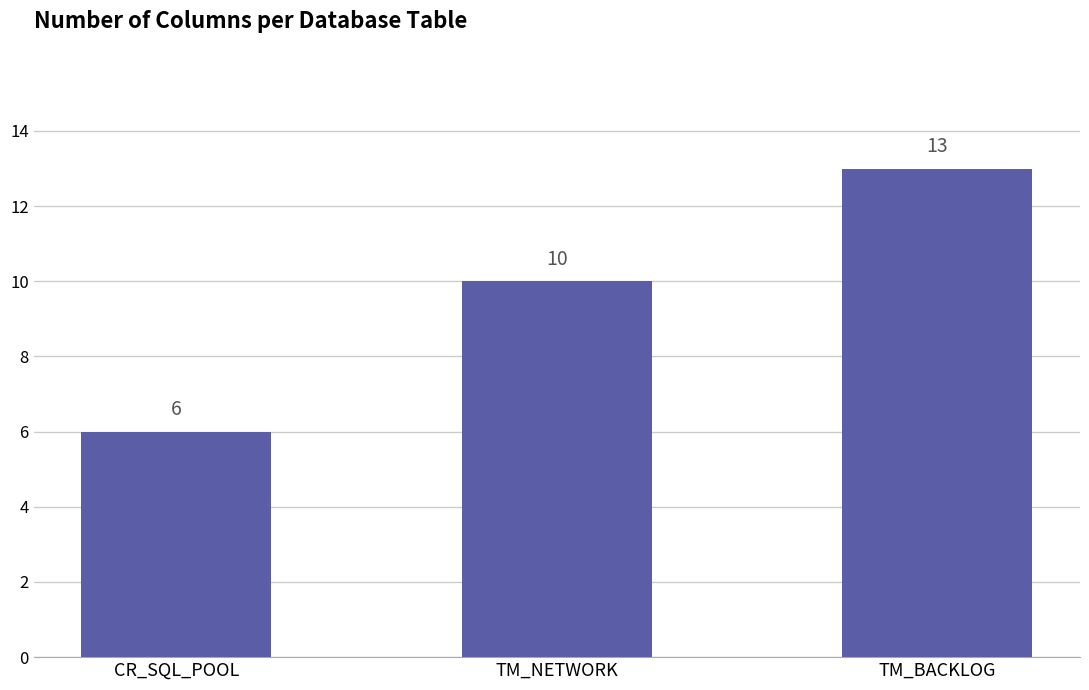

What is the value of the 1st bar from the left?

6